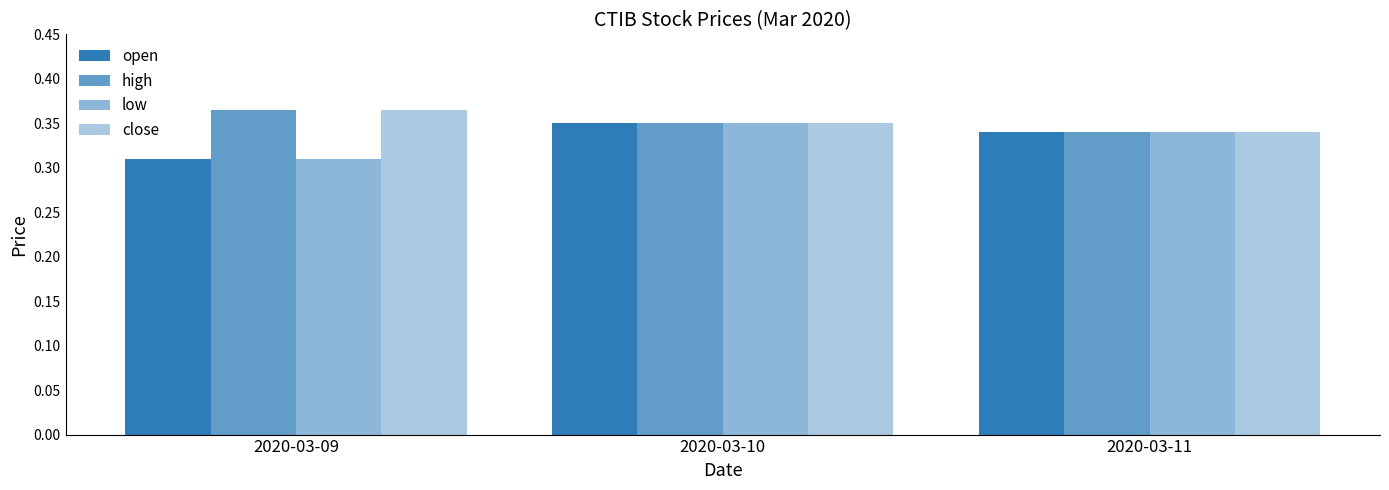

Count the number of categories in the chart.

3